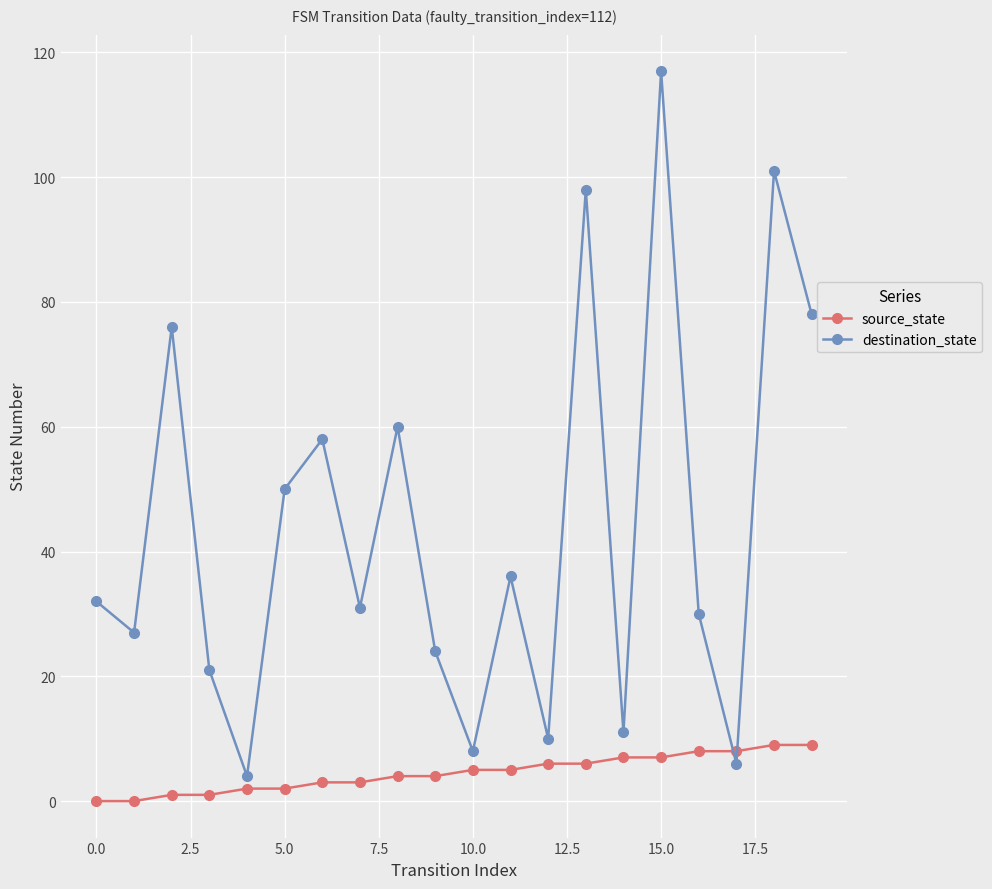

What is the difference between the second highest and minimum values in the destination_state series?

97